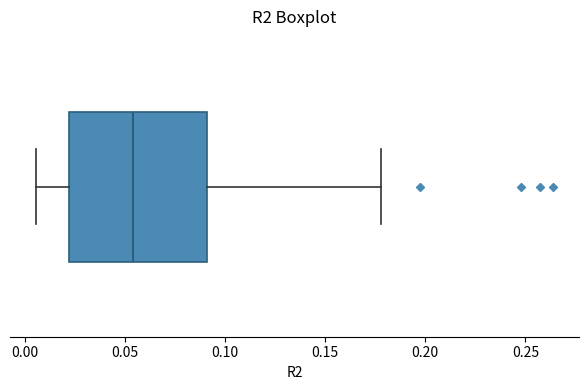

Where does the median line of the box sit on the x-axis? The values are not printed on the chart, so give them approximately, as read against the axis.

0.055